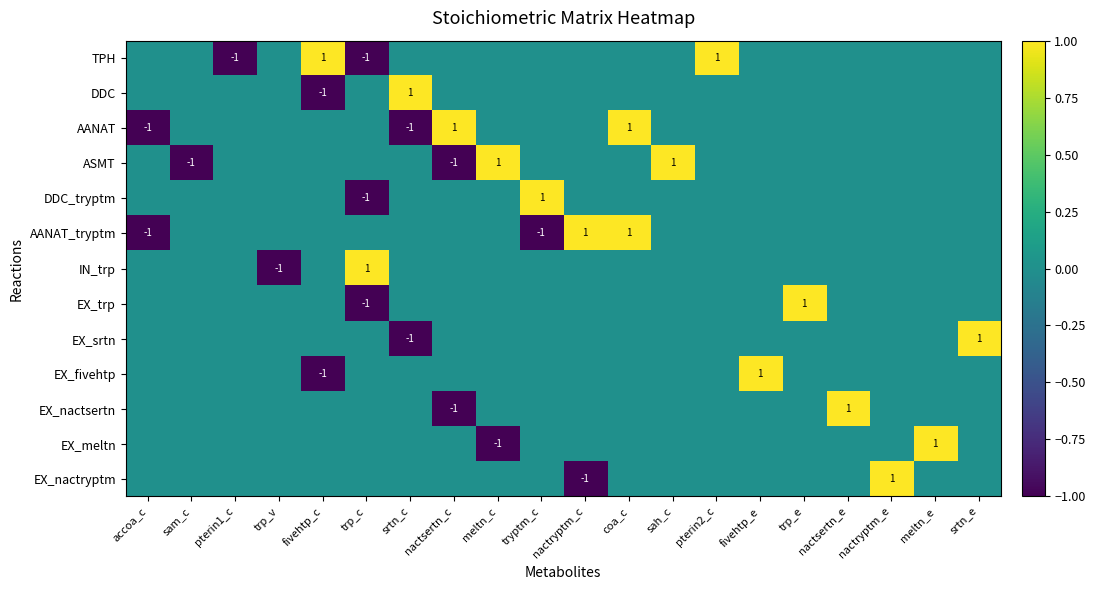

How many negative values does the DDC series have?

1